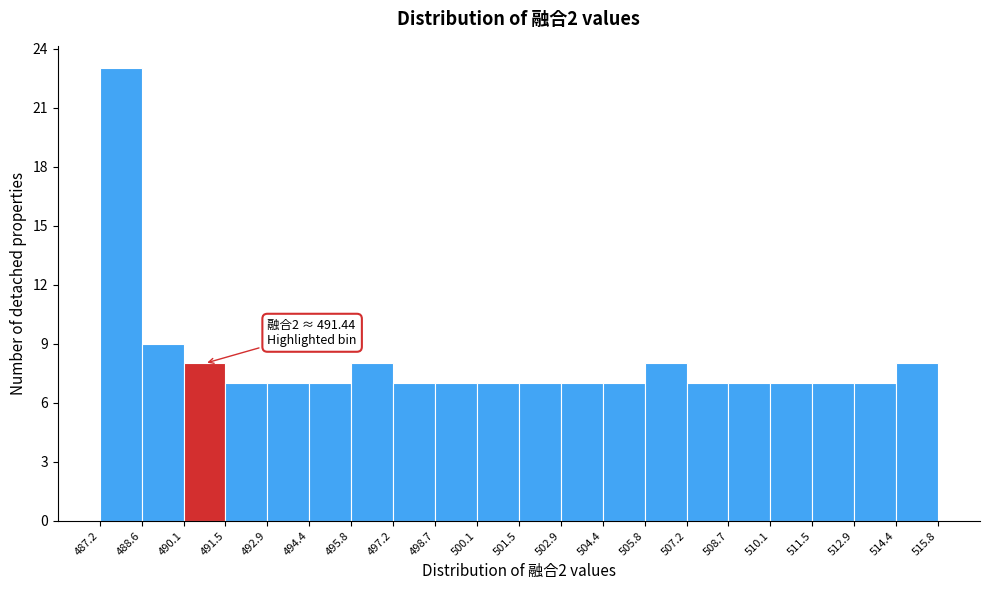

Which range on the x-axis has the tallest bar?

487.2 to 488.6